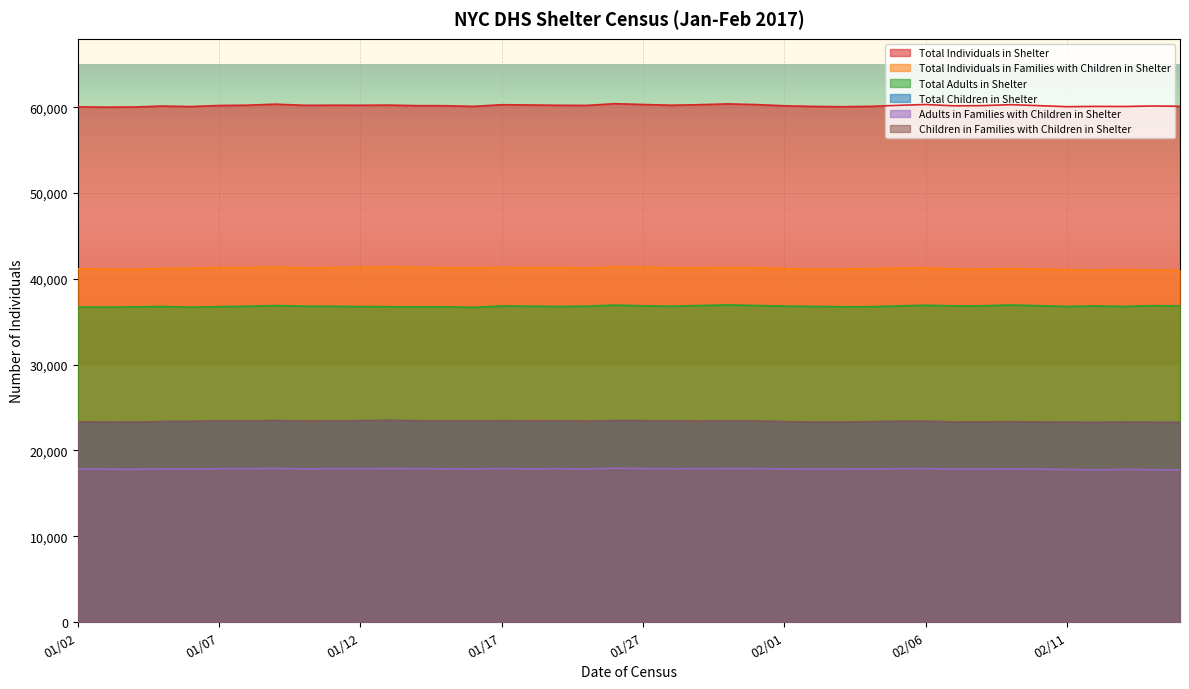

At which category is the sum across all series the highest?

01/26